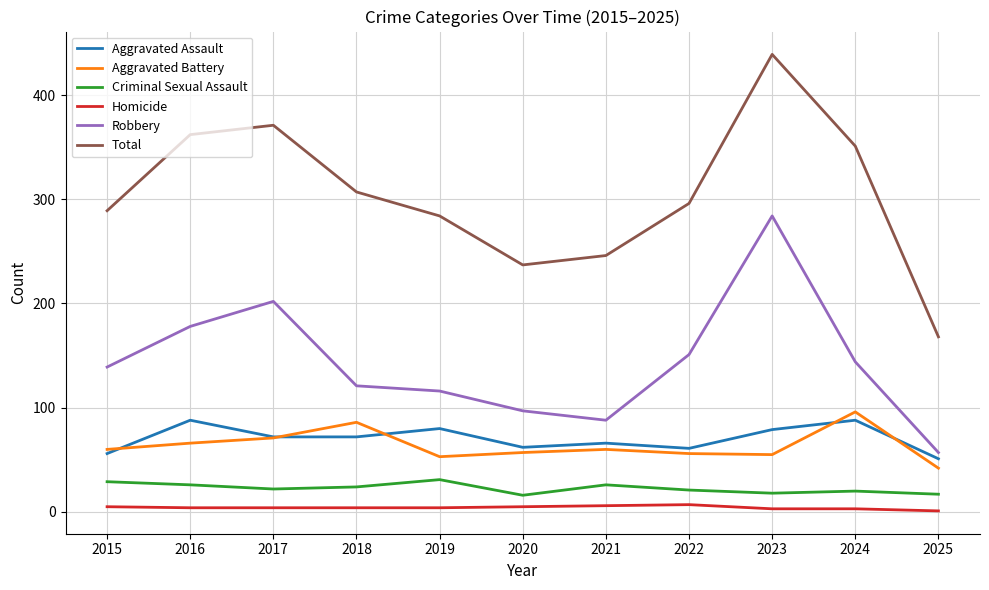

Which category has the lowest value in the Aggravated Assault series?

2025